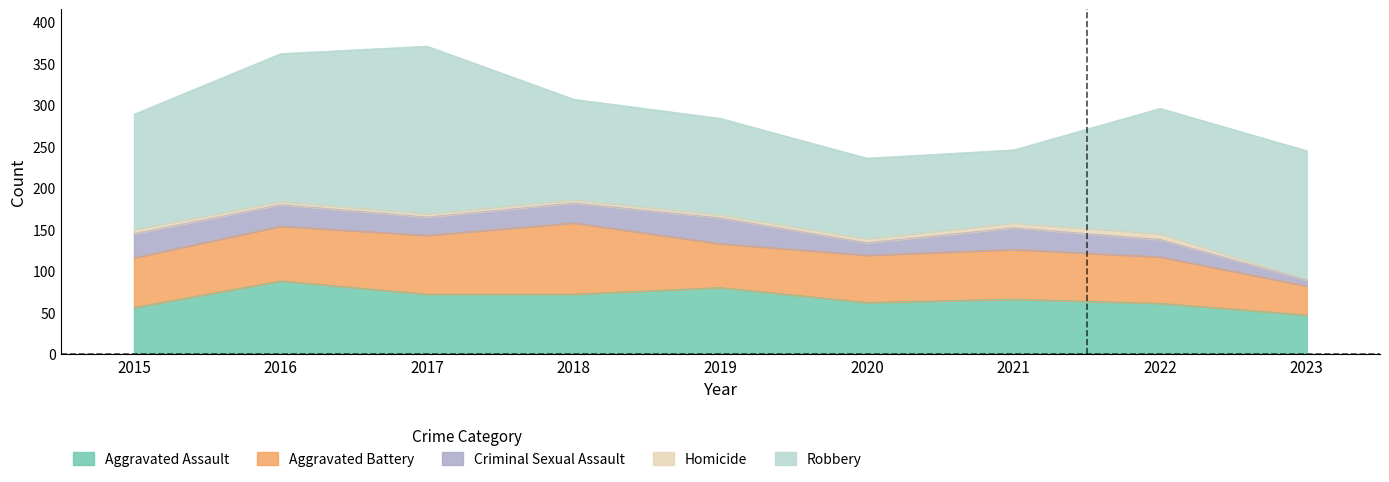

List the labels in order of Homicide value, smallest first.

2023, 2016, 2017, 2018, 2019, 2015, 2020, 2021, 2022